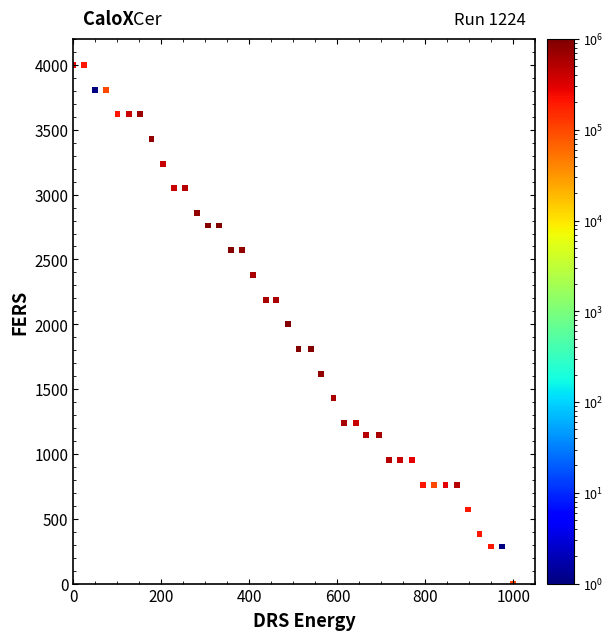

What is the range of X values (max minus min)?

1000.0